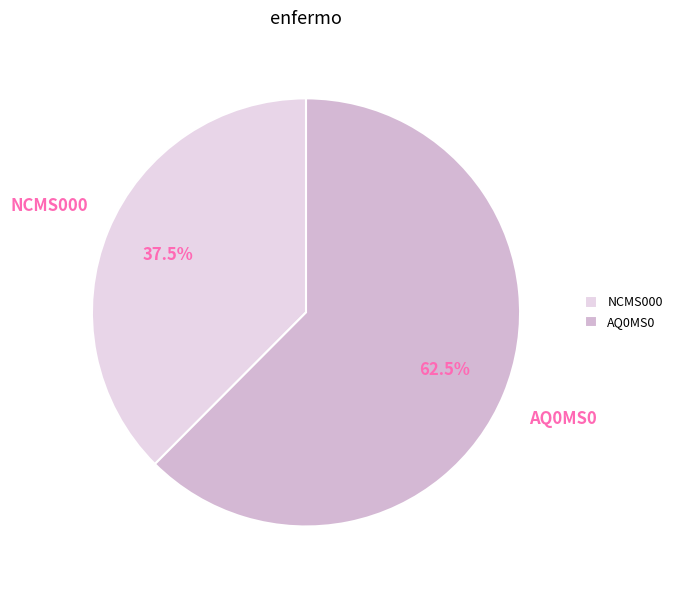

Which slice is the smallest?

NCMS000